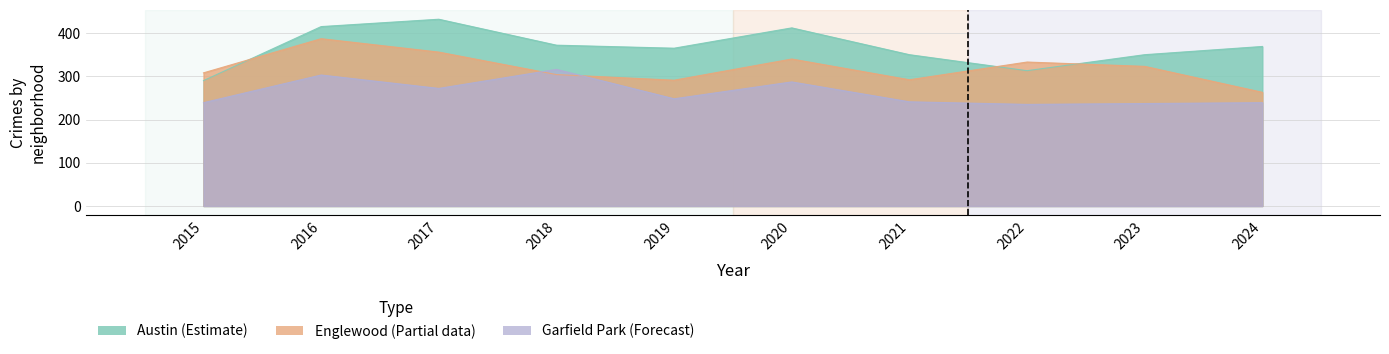

Rank the series by their maximum value, from highest to lowest.

Austin, Englewood, Garfield Park